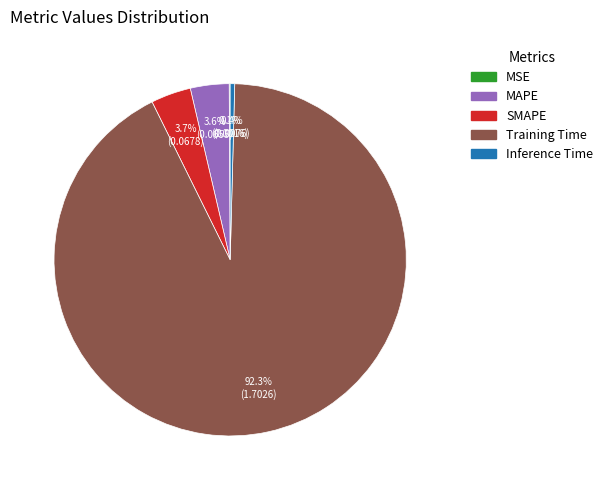

Which slice is the largest?

Training Time